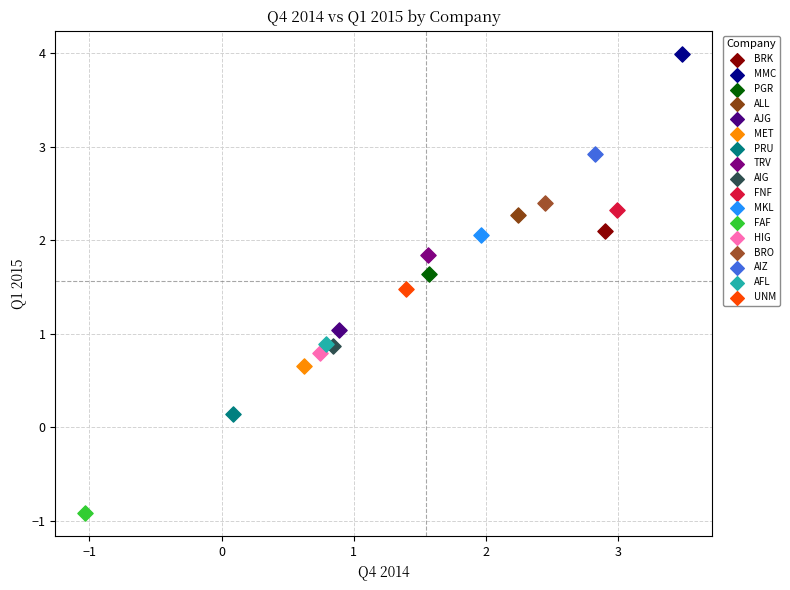

Which series reaches the maximum Y coordinate?

MMC